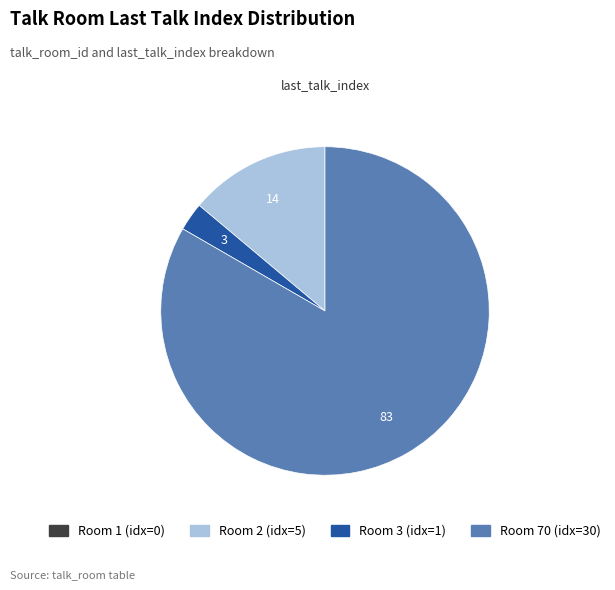

Does any single category account for the majority?

Yes